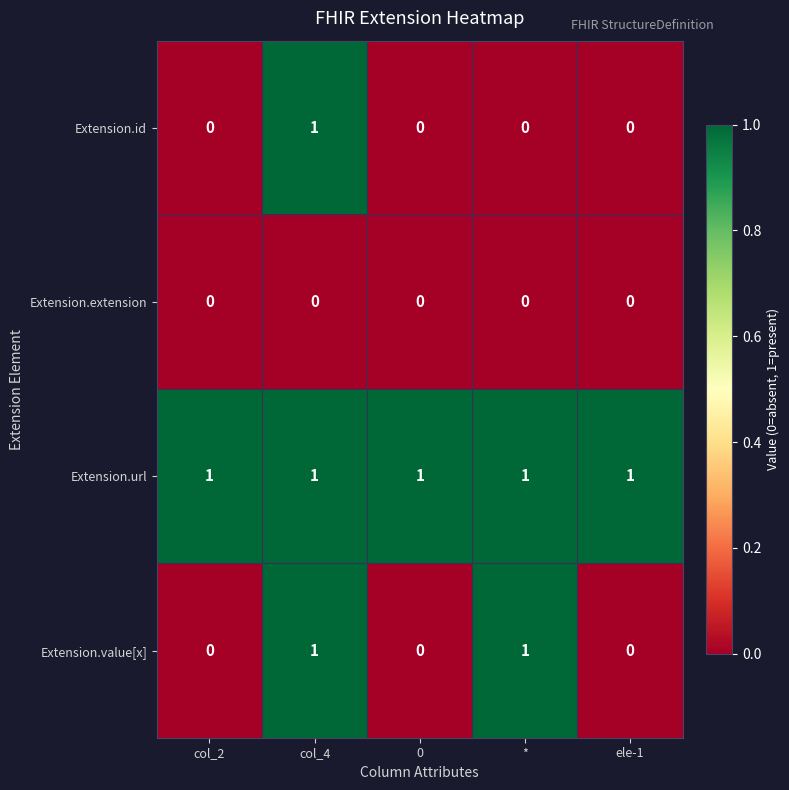

At how many categories does at least one series exceed 0?

5